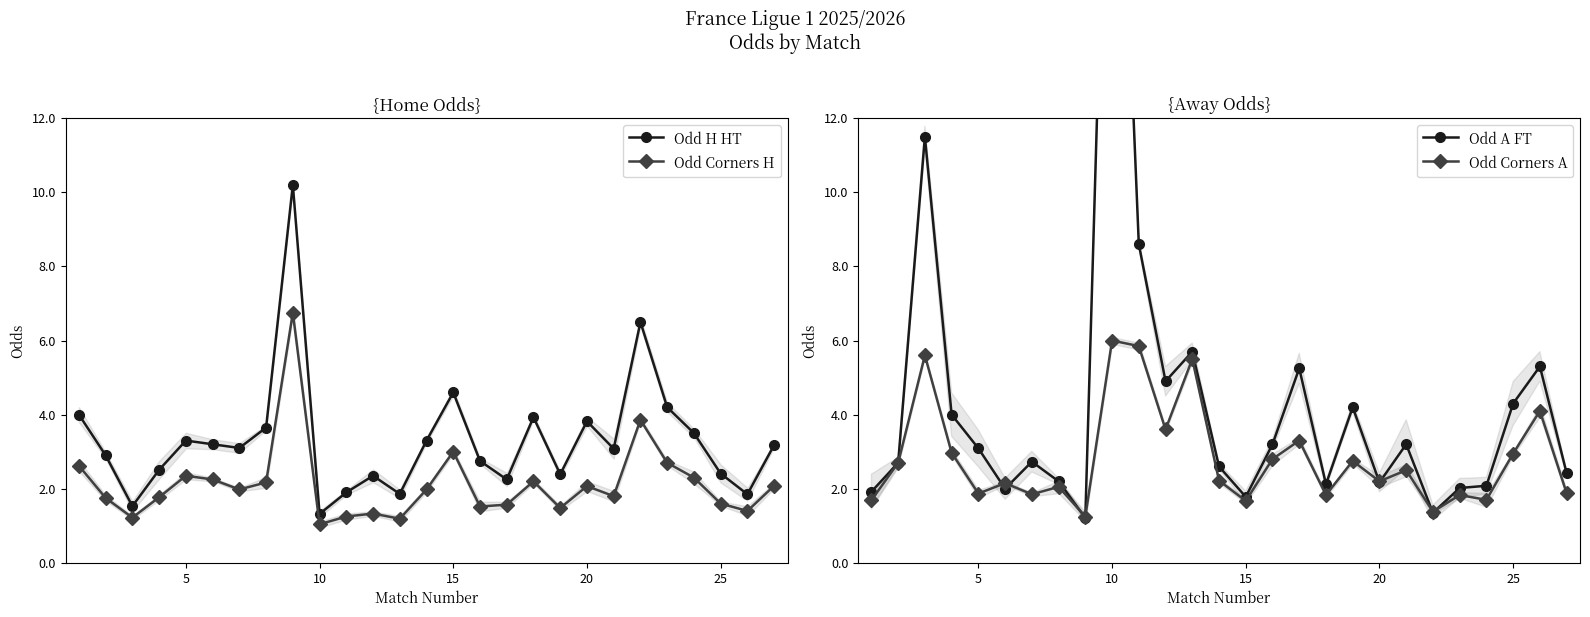

Is it true that Odd Corners H equals 1.6 at 10?

False